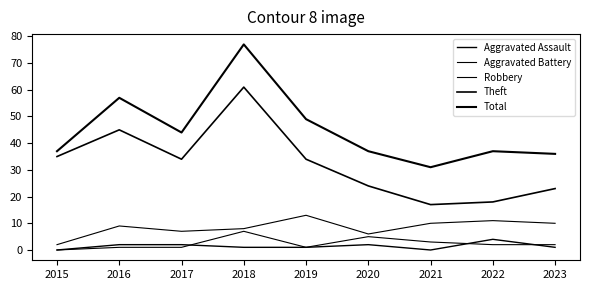

Which series changed the most between 2015 and 2021?

Theft